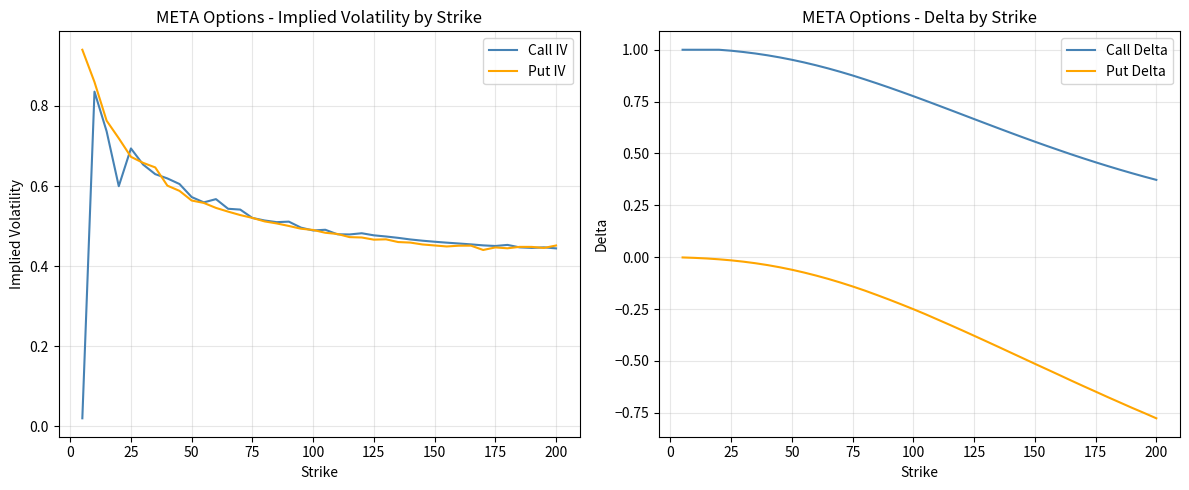

How many distinct data groups are displayed?

4